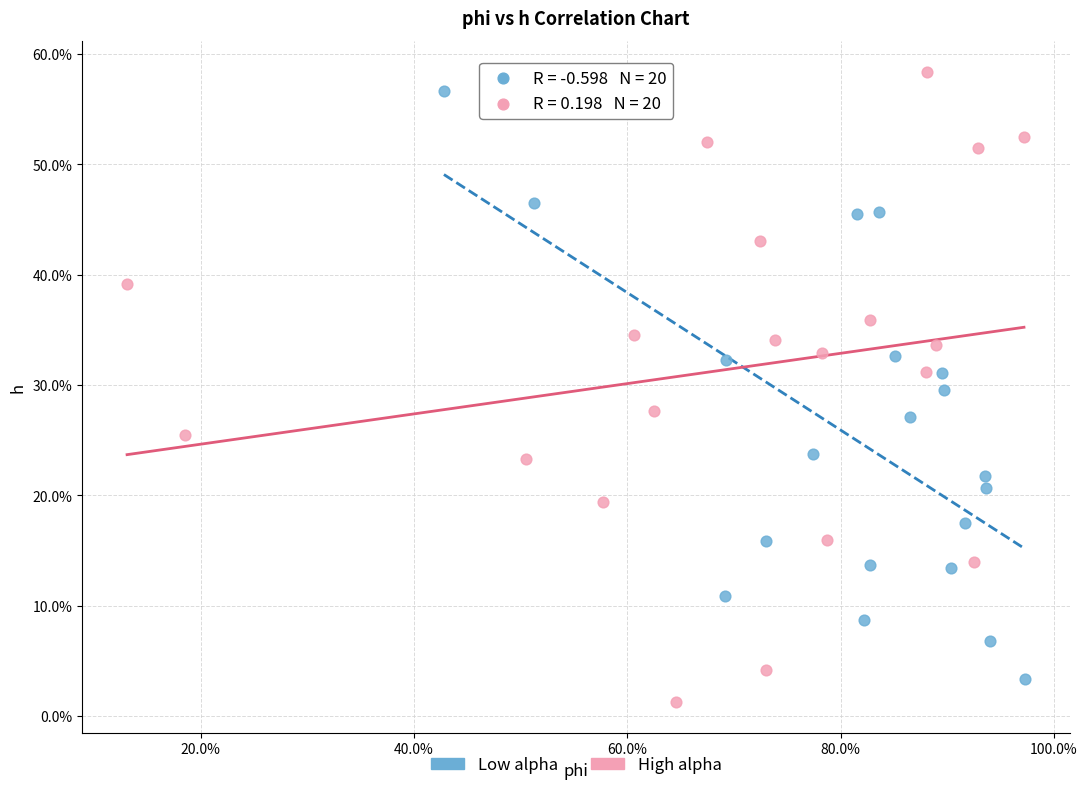

What are all the series names shown in the legend?

Low alpha, High alpha